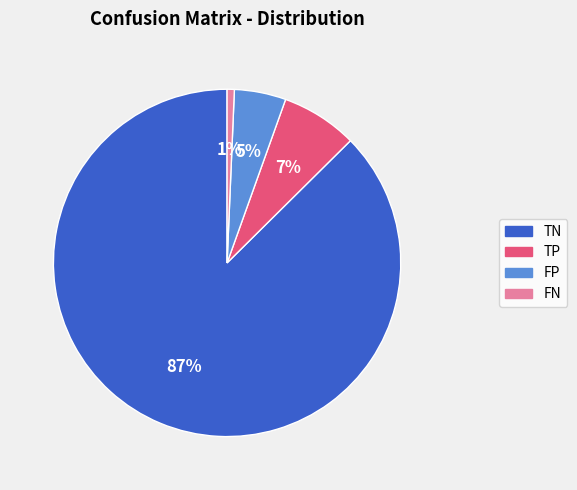

Combined, do FP and FN account for over 50%?

No